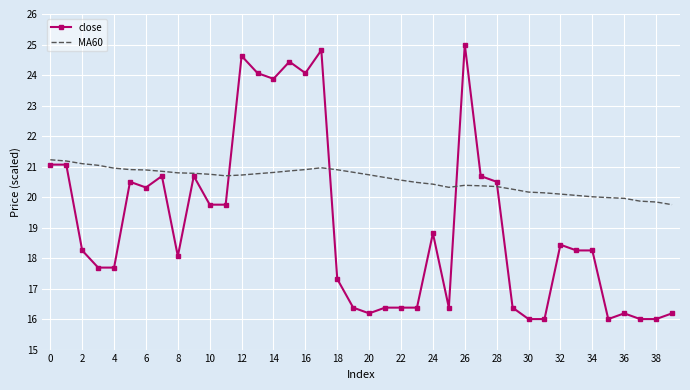

List the series in order of their peak value, lowest first.

MA60, close